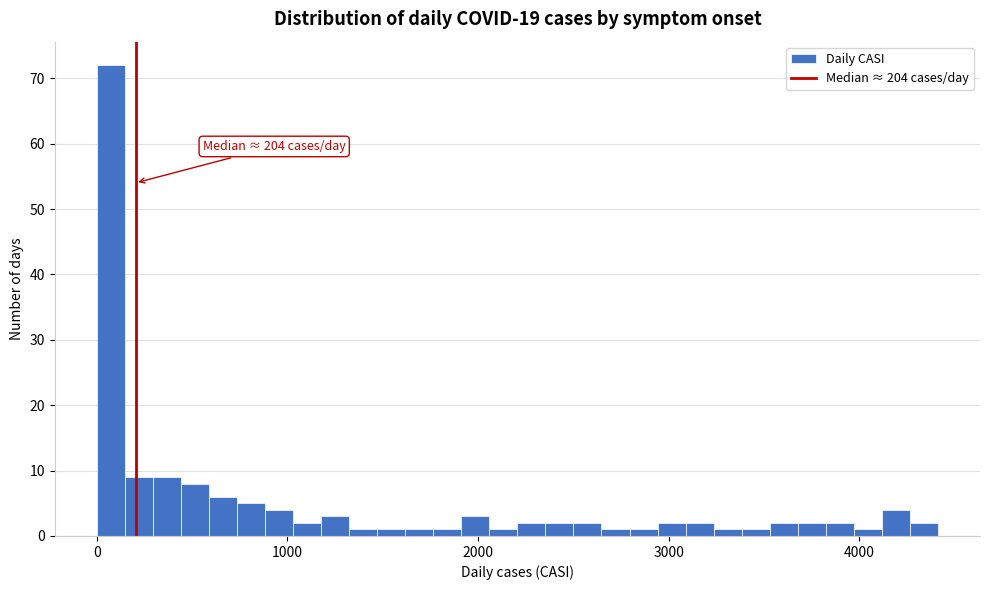

Read against the x-axis, roughly where is the centre of the tallest bar?

100